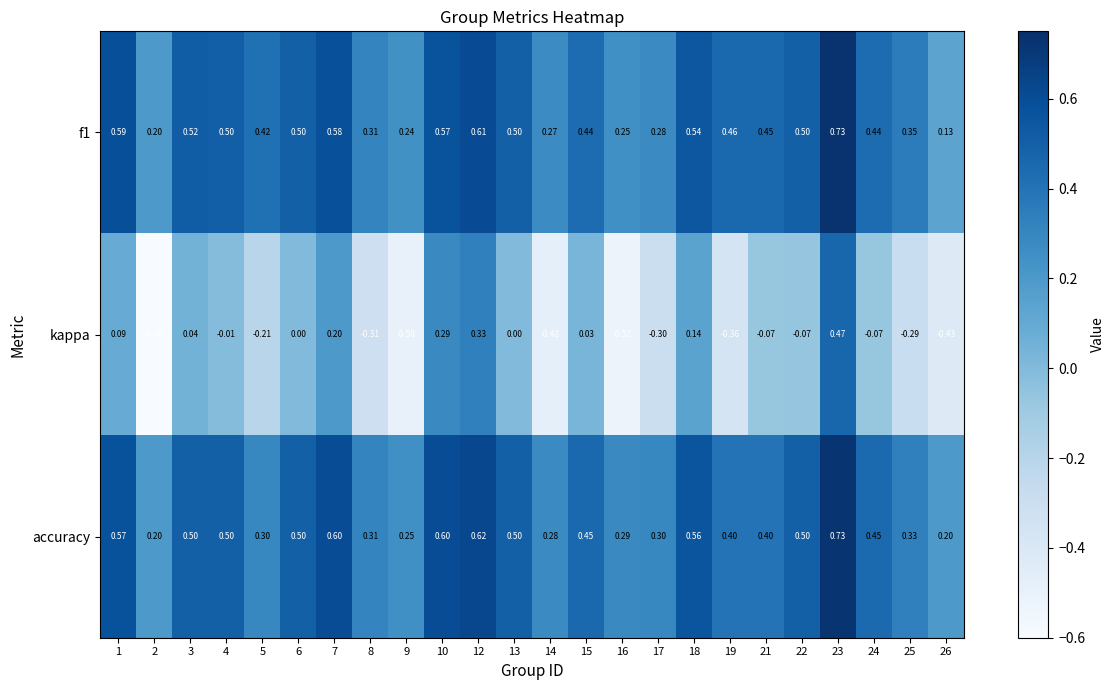

Which series has the widest spread of values?

kappa